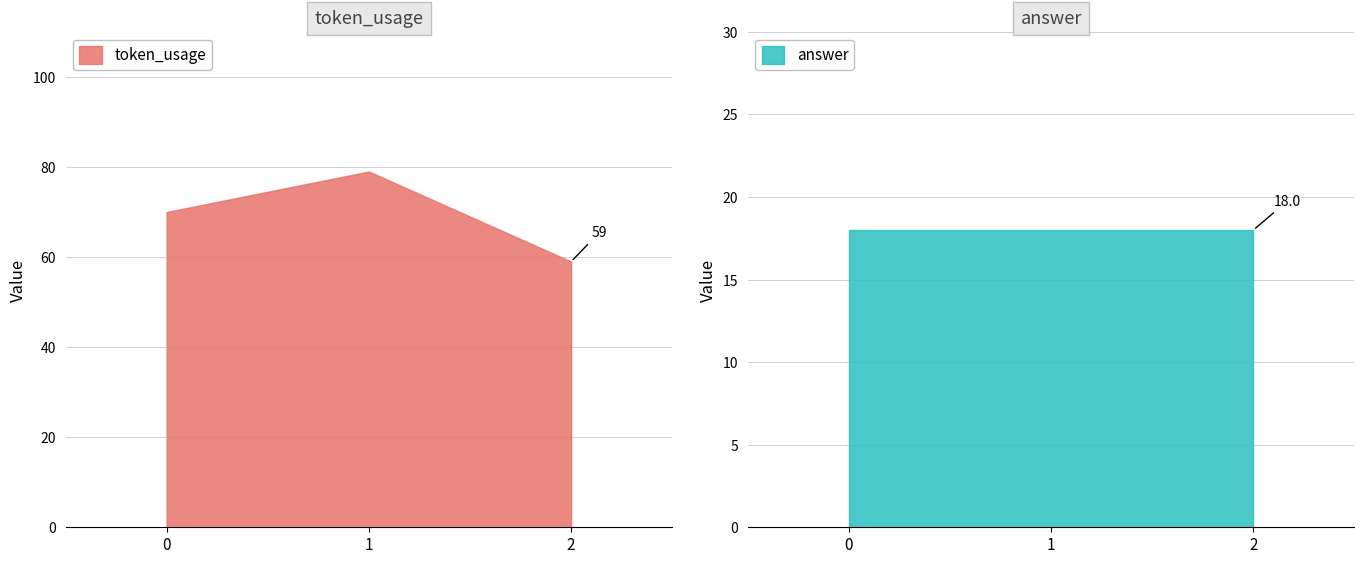

What is the spread (max minus min) of values at 0?

52